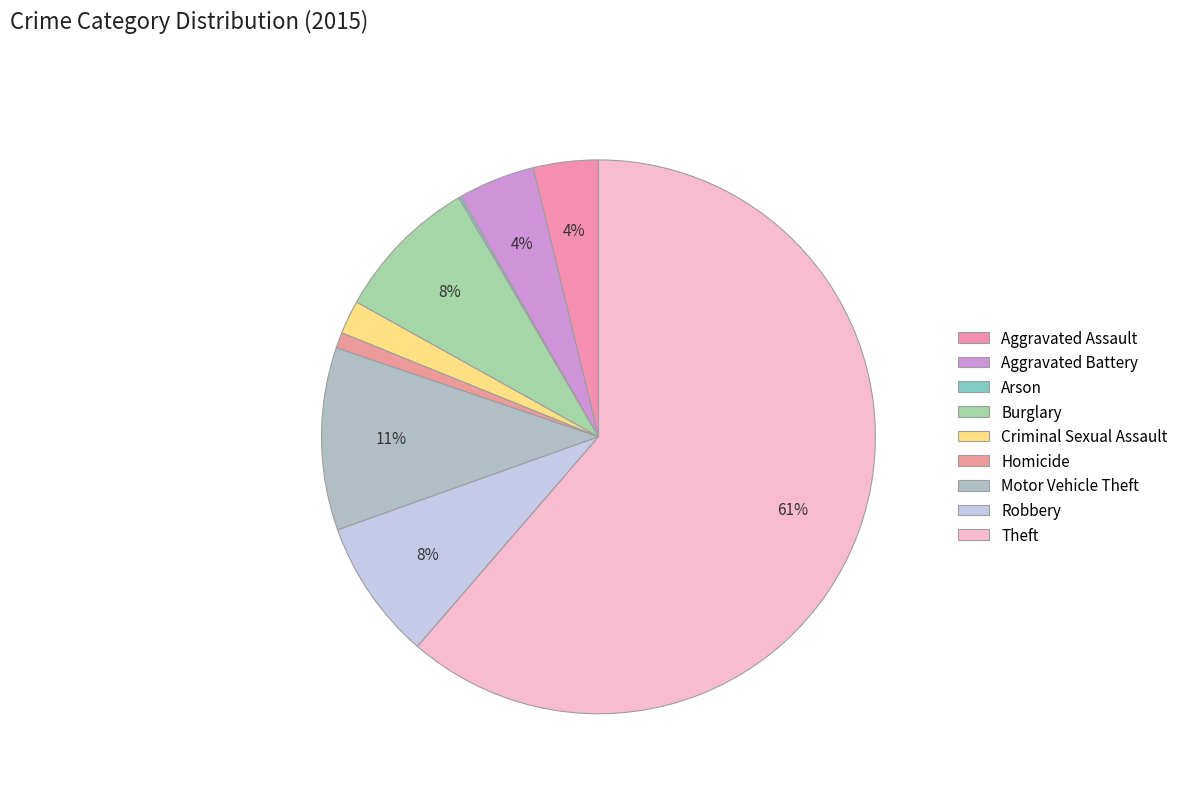

Is it true that Burglary is 8% of the pie?

True